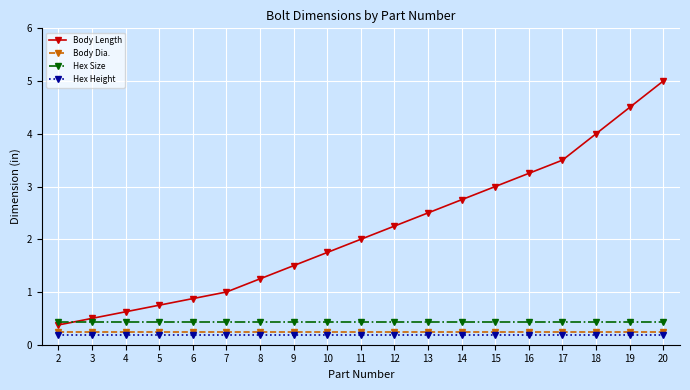

Is it true that Body Dia. equals 0.2 at 2?

True